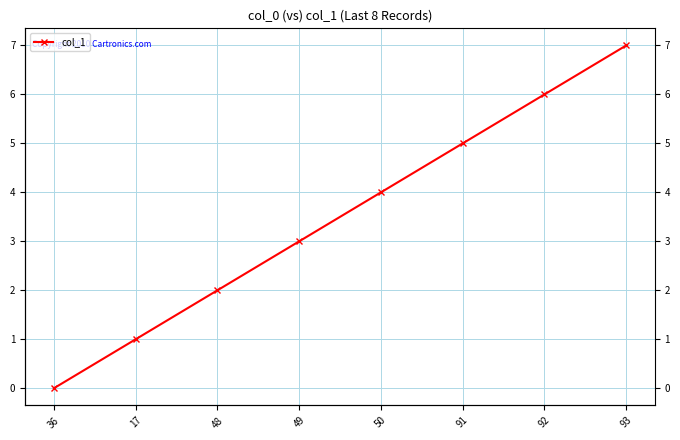

The value at 50 is 6. True or false?

False